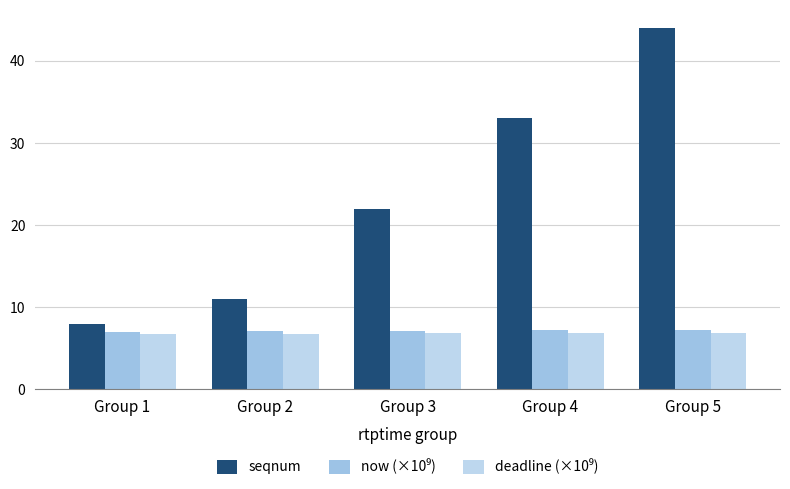

What is the spread (max minus min) of values at Group 4?

26.2